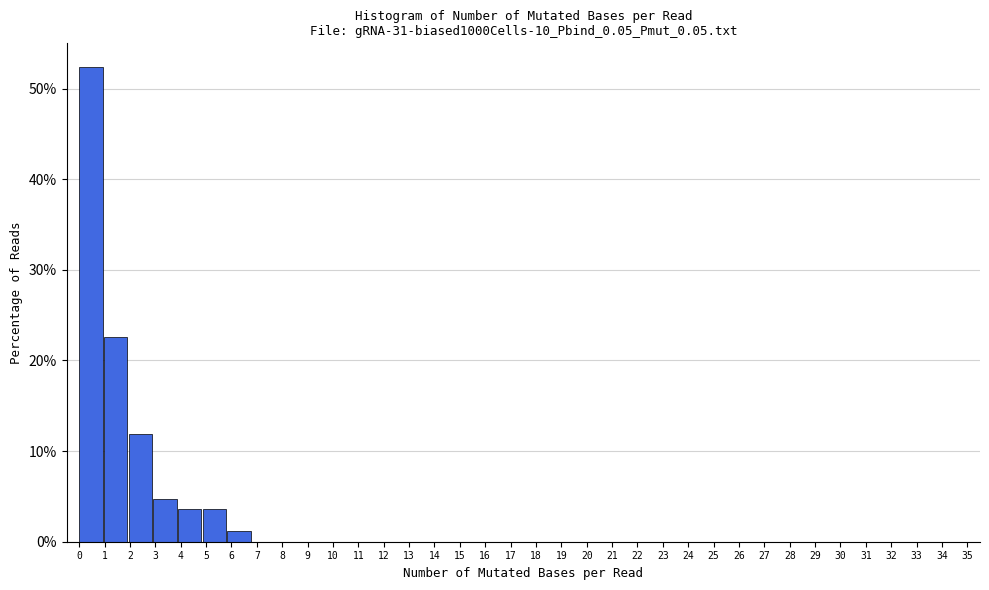

Over which range of the x-axis is the bar tallest?

0.0 to 1.0